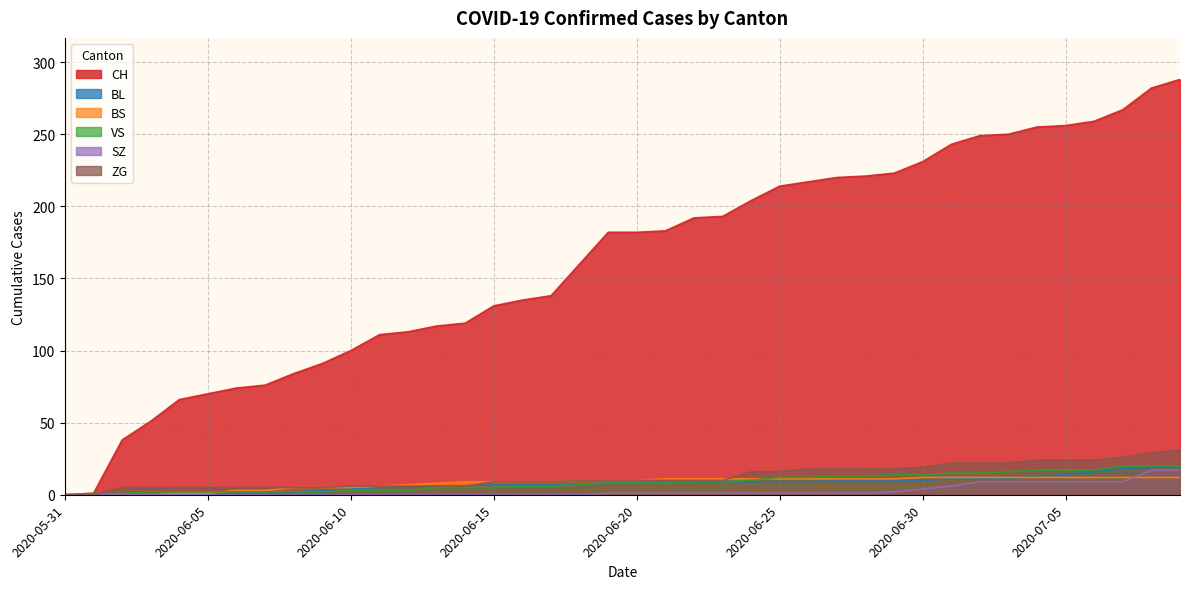

Reading left to right, list all the values displayed in this chart.

CH: 2020-05-31=0	2020-06-01=1	2020-06-02=38	2020-06-03=51	2020-06-04=66	2020-06-05=70	2020-06-06=74	2020-06-07=76	2020-06-08=84	2020-06-09=91	2020-06-10=100	2020-06-11=111	2020-06-12=113	2020-06-13=117	2020-06-14=119	2020-06-15=131	2020-06-16=135	2020-06-17=138	2020-06-18=160	2020-06-19=182	2020-06-20=182	2020-06-21=183	2020-06-22=192	2020-06-23=193	2020-06-24=204	2020-06-25=214	2020-06-26=217	2020-06-27=220	2020-06-28=221	2020-06-29=223	2020-06-30=231	2020-07-01=243	2020-07-02=249	2020-07-03=250	2020-07-04=255	2020-07-05=256	2020-07-06=259	2020-07-07=267	2020-07-08=282	2020-07-09=288
BL: 2020-05-31=0	2020-06-01=0	2020-06-02=0	2020-06-03=0	2020-06-04=0	2020-06-05=0	2020-06-06=1	2020-06-07=2	2020-06-08=2	2020-06-09=3	2020-06-10=4	2020-06-11=5	2020-06-12=5	2020-06-13=6	2020-06-14=6	2020-06-15=7	2020-06-16=7	2020-06-17=7	2020-06-18=7	2020-06-19=8	2020-06-20=8	2020-06-21=8	2020-06-22=9	2020-06-23=9	2020-06-24=9	2020-06-25=9	2020-06-26=9	2020-06-27=10	2020-06-28=10	2020-06-29=10	2020-06-30=10	2020-07-01=11	2020-07-02=11	2020-07-03=11	2020-07-04=13	2020-07-05=14	2020-07-06=16	2020-07-07=18	2020-07-08=19	2020-07-09=20
BS: 2020-05-31=0	2020-06-01=0	2020-06-02=0	2020-06-03=0	2020-06-04=1	2020-06-05=1	2020-06-06=3	2020-06-07=3	2020-06-08=5	2020-06-09=5	2020-06-10=5	2020-06-11=6	2020-06-12=7	2020-06-13=8	2020-06-14=9	2020-06-15=9	2020-06-16=9	2020-06-17=9	2020-06-18=10	2020-06-19=10	2020-06-20=10	2020-06-21=11	2020-06-22=11	2020-06-23=11	2020-06-24=11	2020-06-25=11	2020-06-26=11	2020-06-27=11	2020-06-28=11	2020-06-29=11	2020-06-30=12	2020-07-01=12	2020-07-02=12	2020-07-03=12	2020-07-04=12	2020-07-05=12	2020-07-06=12	2020-07-07=12	2020-07-08=12	2020-07-09=12
VS: 2020-05-31=0	2020-06-01=1	2020-06-02=1	2020-06-03=2	2020-06-04=2	2020-06-05=2	2020-06-06=2	2020-06-07=2	2020-06-08=2	2020-06-09=2	2020-06-10=3	2020-06-11=3	2020-06-12=3	2020-06-13=5	2020-06-14=5	2020-06-15=5	2020-06-16=6	2020-06-17=6	2020-06-18=7	2020-06-19=8	2020-06-20=8	2020-06-21=8	2020-06-22=9	2020-06-23=9	2020-06-24=10	2020-06-25=12	2020-06-26=12	2020-06-27=13	2020-06-28=13	2020-06-29=14	2020-06-30=14	2020-07-01=15	2020-07-02=15	2020-07-03=16	2020-07-04=17	2020-07-05=17	2020-07-06=17	2020-07-07=20	2020-07-08=20	2020-07-09=20
SZ: 2020-05-31=0	2020-06-01=0	2020-06-02=0	2020-06-03=0	2020-06-04=0	2020-06-05=0	2020-06-06=0	2020-06-07=0	2020-06-08=0	2020-06-09=0	2020-06-10=0	2020-06-11=0	2020-06-12=0	2020-06-13=0	2020-06-14=0	2020-06-15=0	2020-06-16=0	2020-06-17=0	2020-06-18=0	2020-06-19=1	2020-06-20=1	2020-06-21=1	2020-06-22=1	2020-06-23=1	2020-06-24=1	2020-06-25=1	2020-06-26=1	2020-06-27=1	2020-06-28=1	2020-06-29=2	2020-06-30=4	2020-07-01=6	2020-07-02=9	2020-07-03=9	2020-07-04=9	2020-07-05=9	2020-07-06=9	2020-07-07=9	2020-07-08=17	2020-07-09=17
ZG: 2020-05-31=0	2020-06-01=0	2020-06-02=5	2020-06-03=5	2020-06-04=5	2020-06-05=5	2020-06-06=5	2020-06-07=5	2020-06-08=5	2020-06-09=5	2020-06-10=6	2020-06-11=6	2020-06-12=6	2020-06-13=6	2020-06-14=6	2020-06-15=9	2020-06-16=9	2020-06-17=9	2020-06-18=10	2020-06-19=10	2020-06-20=10	2020-06-21=10	2020-06-22=10	2020-06-23=10	2020-06-24=16	2020-06-25=16	2020-06-26=18	2020-06-27=18	2020-06-28=18	2020-06-29=18	2020-06-30=19	2020-07-01=22	2020-07-02=22	2020-07-03=22	2020-07-04=24	2020-07-05=24	2020-07-06=24	2020-07-07=26	2020-07-08=29	2020-07-09=31